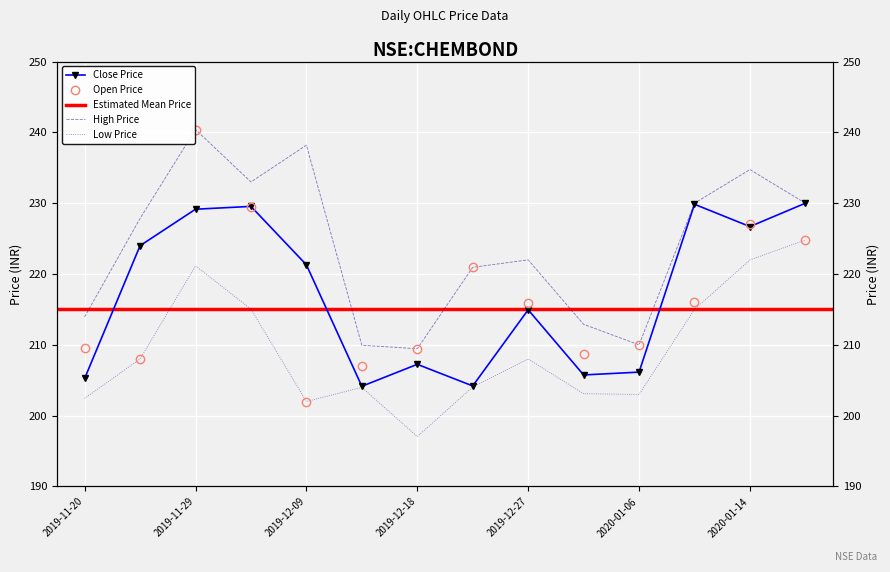

True or false: close and high intersect in this chart.

False